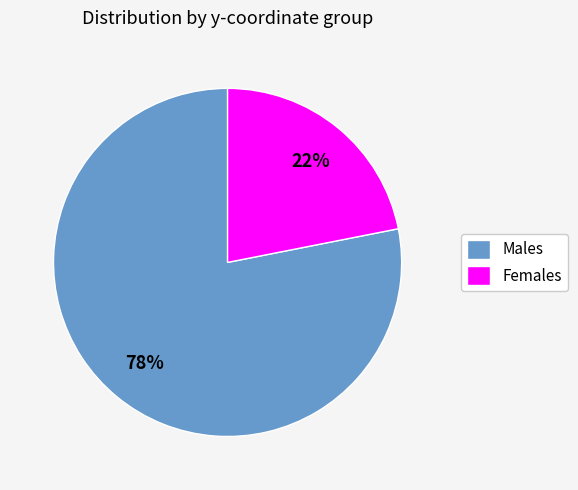

To the nearest percent, what is the difference between the largest and smallest slice percentages?

56%